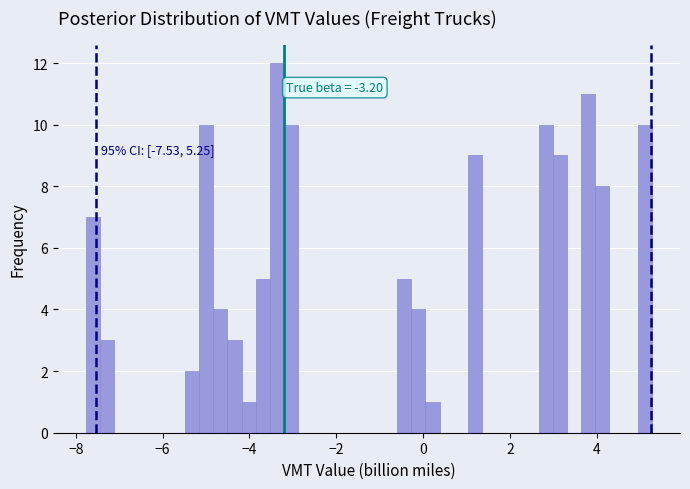

Around what value on the x-axis is the tallest bar? Give the approximate position of its centre, as read against the axis.

-3.4